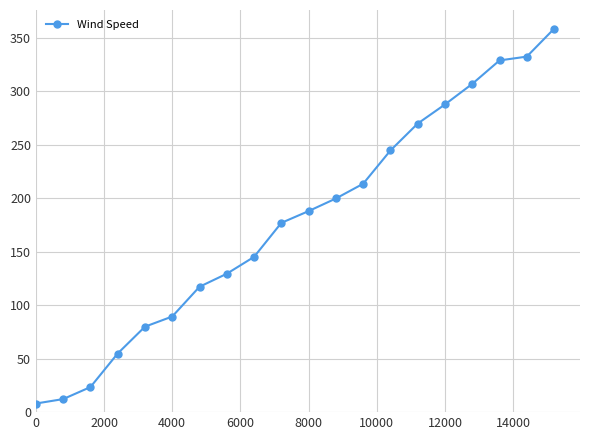

Is this an area chart (filled region under the line)?

No